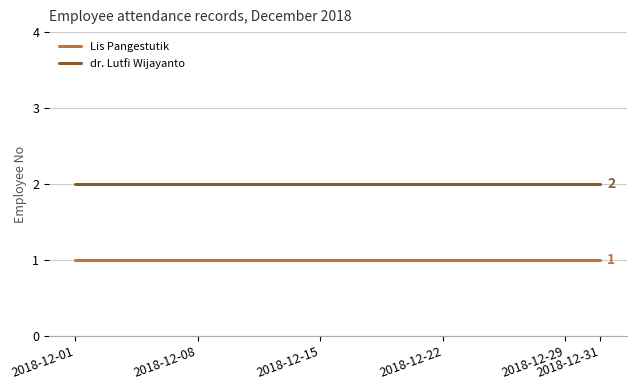

What is the sum of all dr. Lutfi Wijayanto values?

62